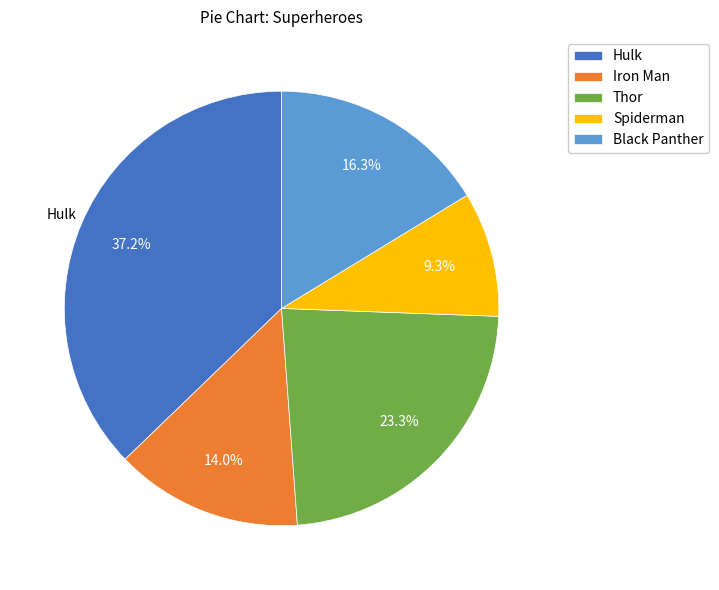

Which has a higher value, Black Panther or Iron Man?

Black Panther